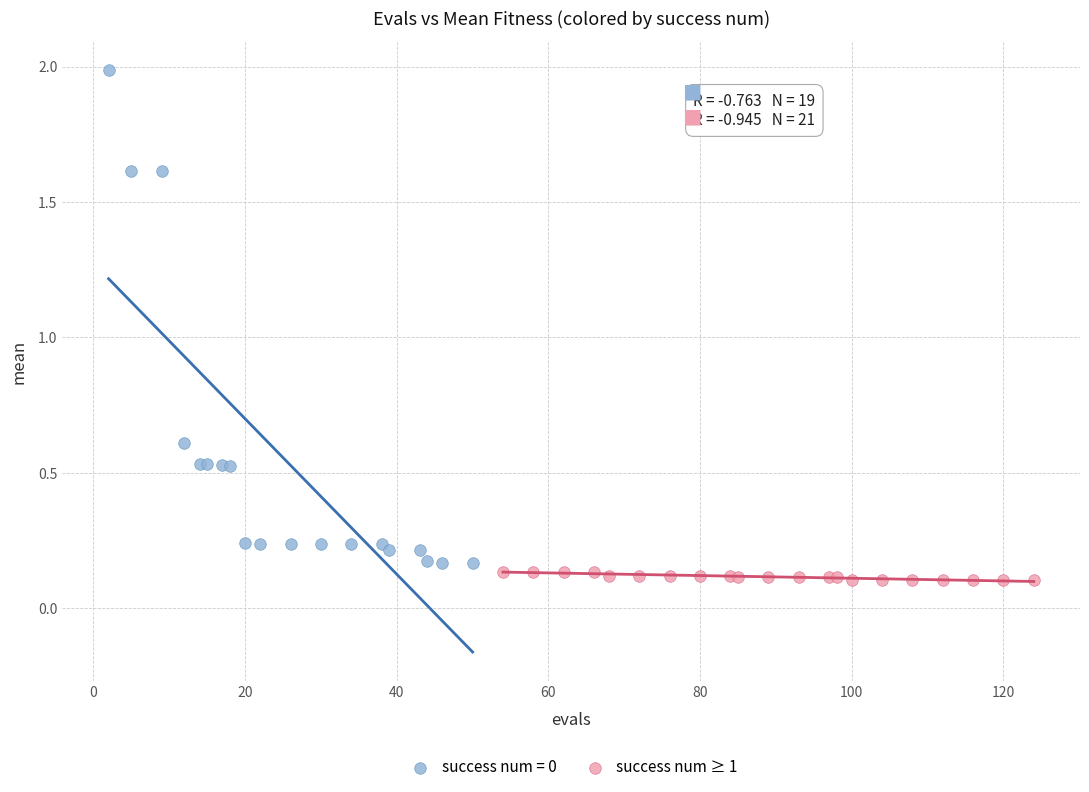

Which series has the largest Y range (max minus min)?

success num = 0